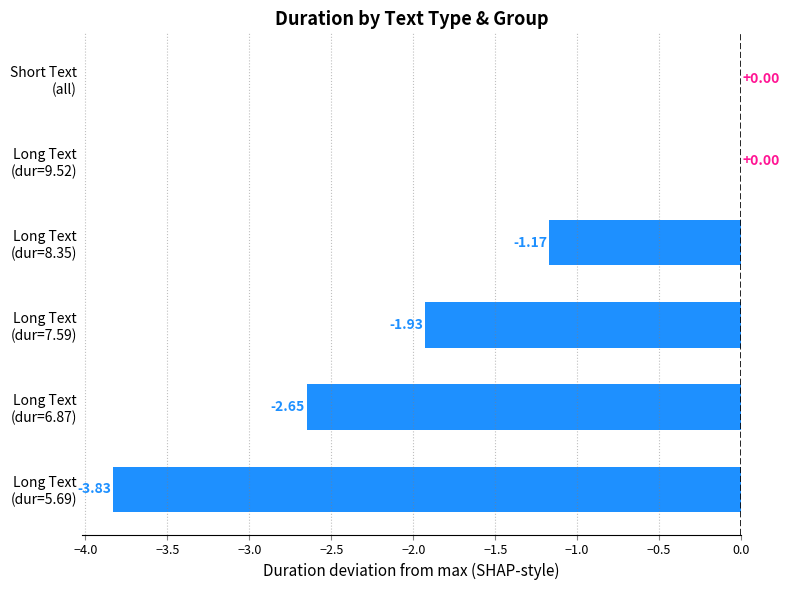

What is the sum of all values?

-9.6